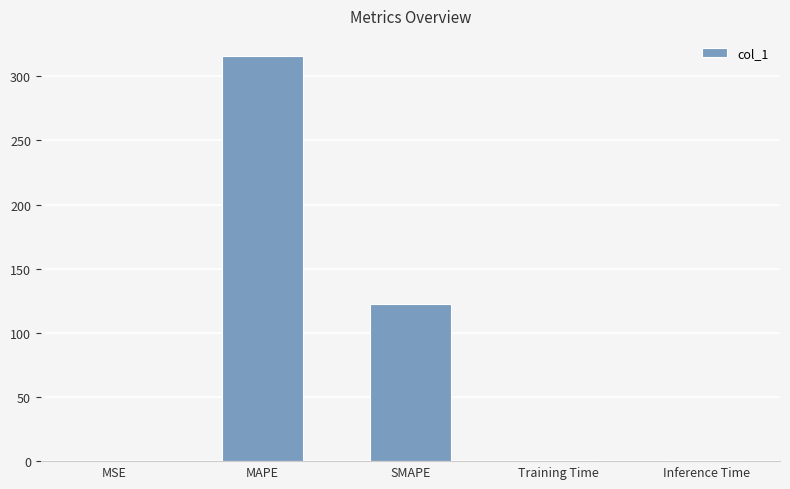

What is the change in value from SMAPE to Inference Time?

-121.5